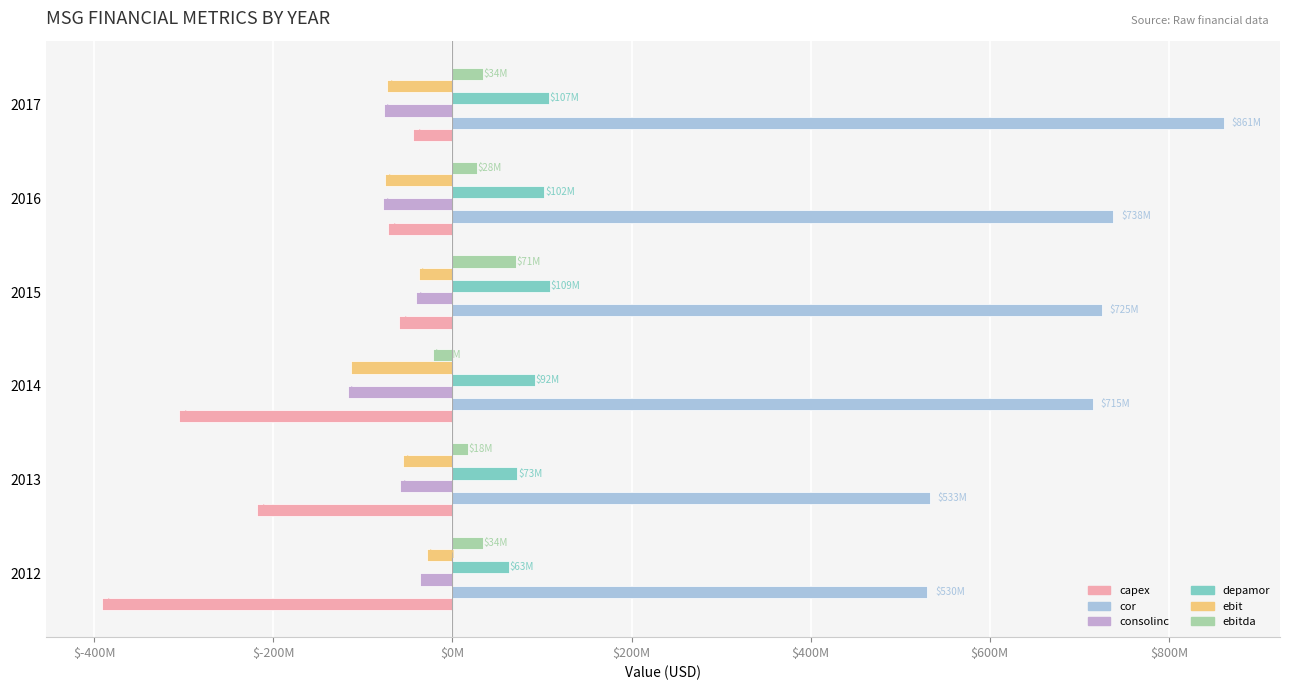

What are all the series names shown in the legend?

capex, cor, consolinc, depamor, ebit, ebitda